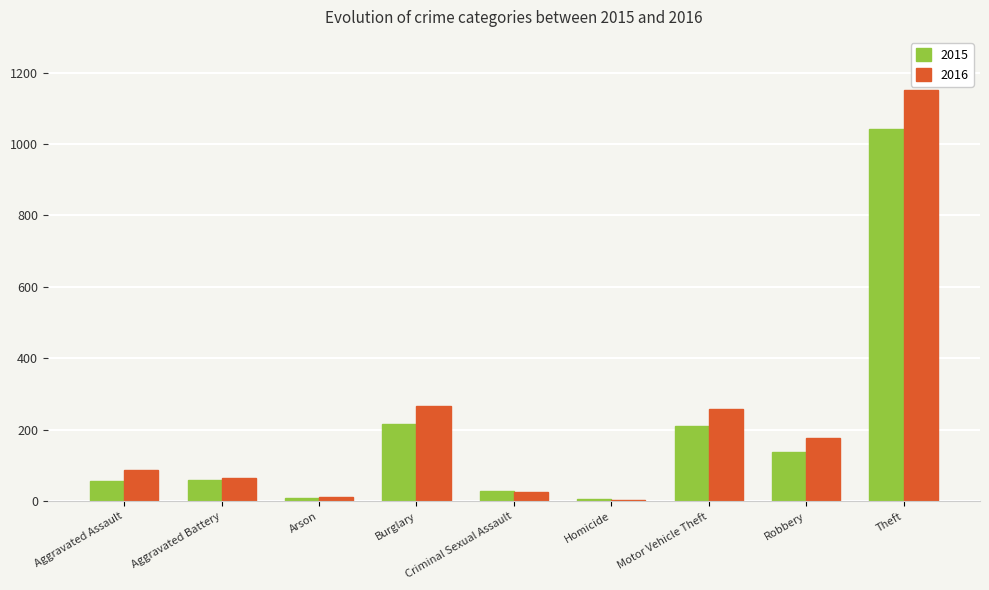

What is the spread (max minus min) of values at Arson?

2